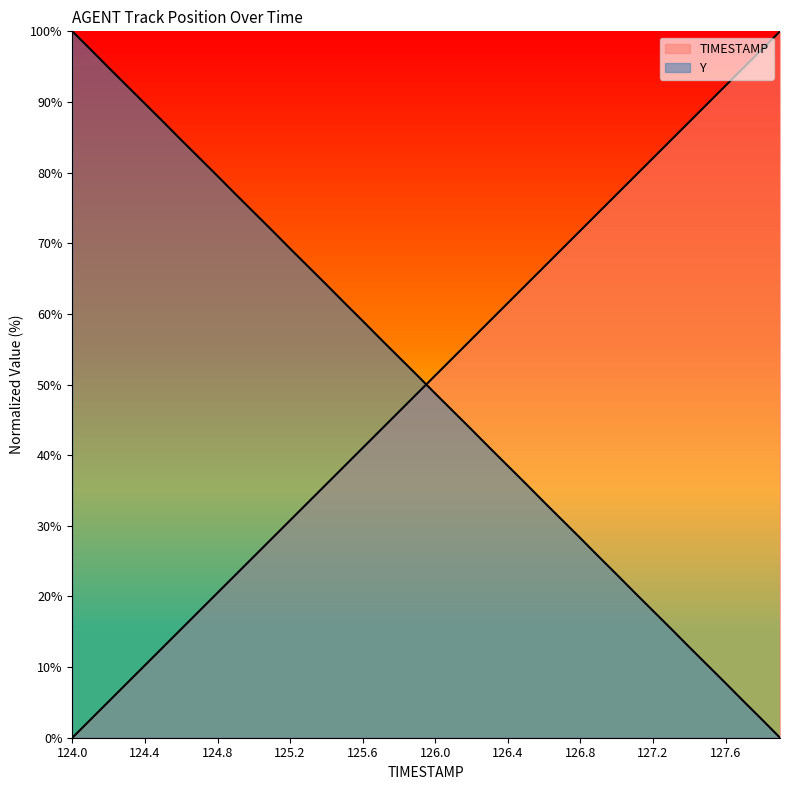

Rank the series by their average value, from lowest to highest.

TIMESTAMP, Y